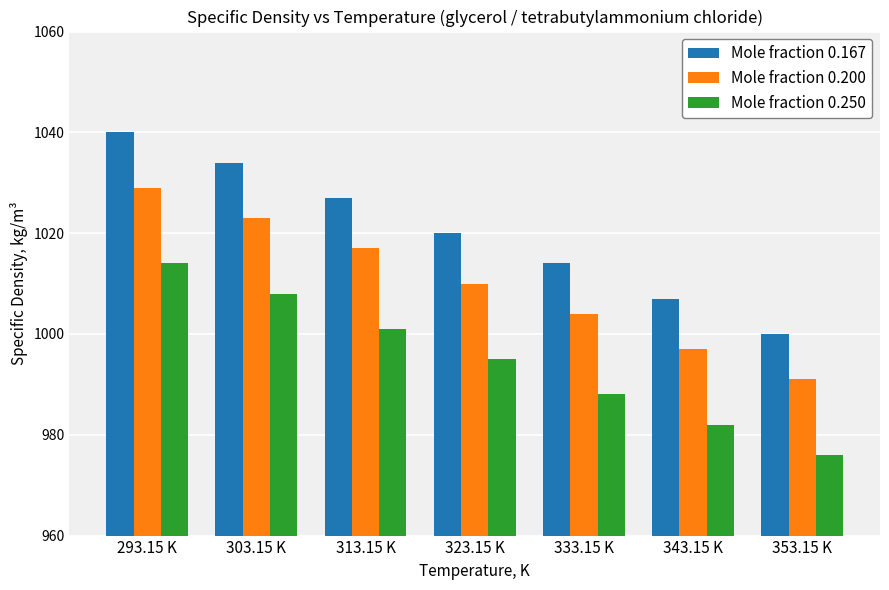

What is the lowest value of the Mole fraction 0.200 series?

991